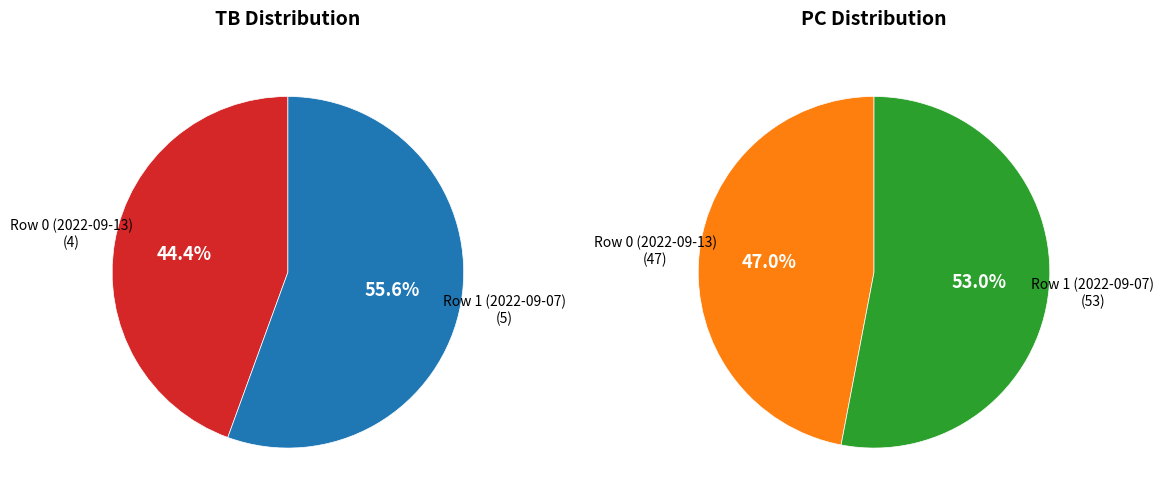

Is the sum of Row 0 (2022-09-13) and Row 1 (2022-09-07) greater than half?

Yes